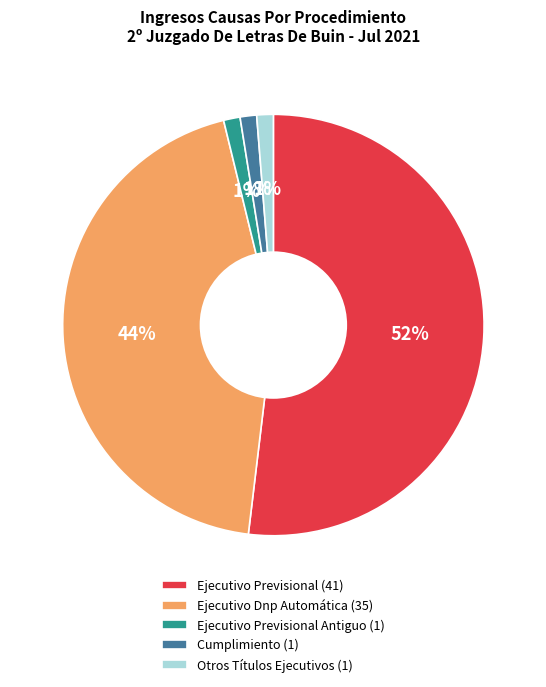

Is there a majority slice in this chart?

Yes